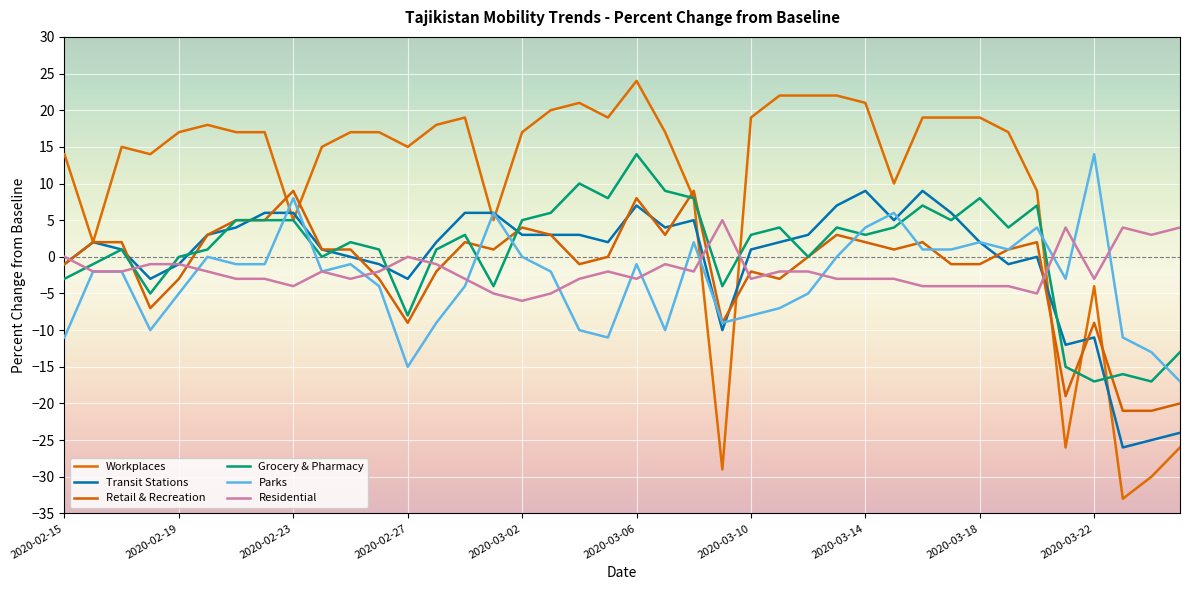

True or false: Retail & Recreation and Residential cross at least once.

True